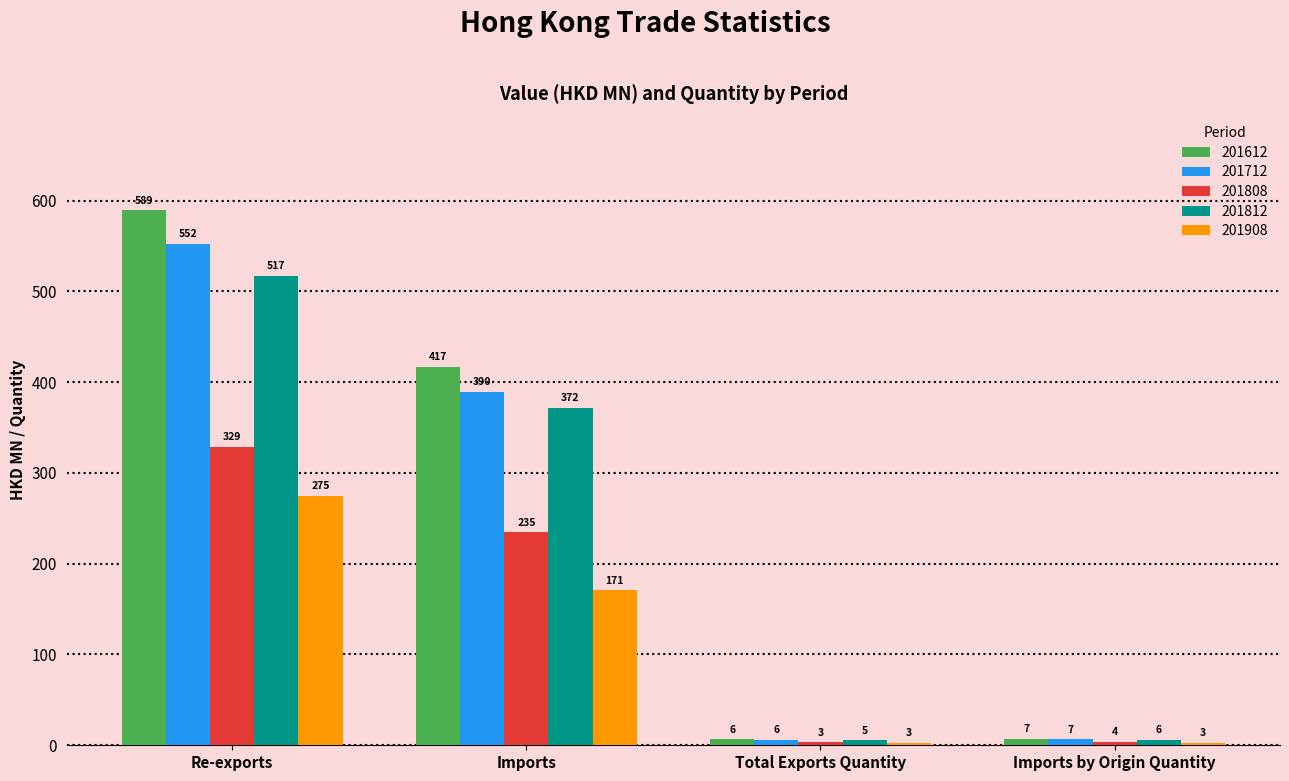

Count the number of data series in this chart.

5